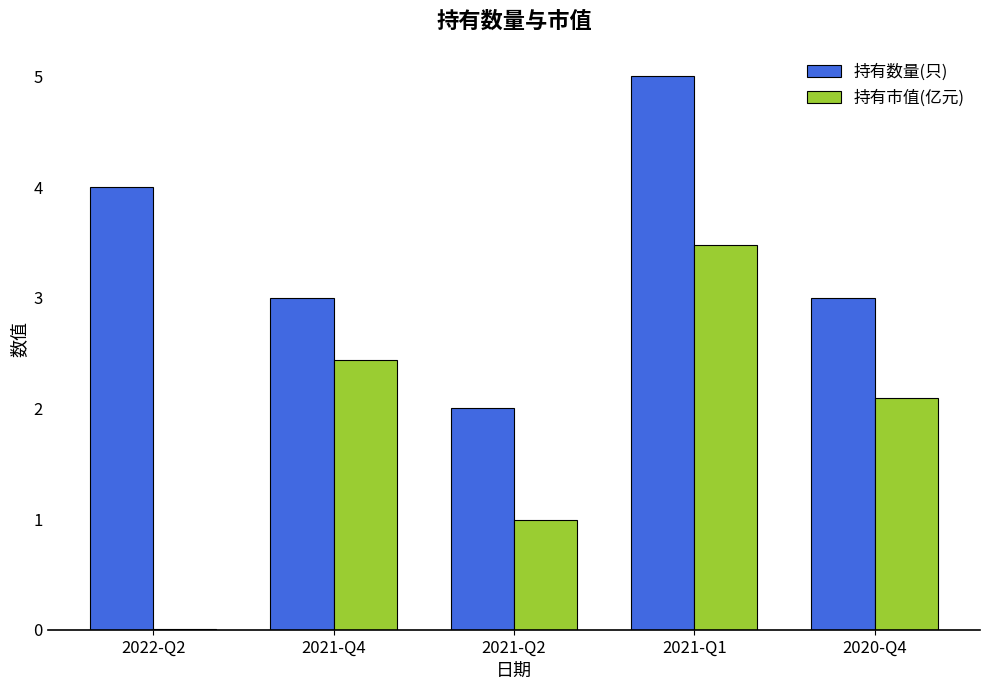

What is the sum of the 持有市值(亿元) values at 2020-Q4 and 2021-Q2?

3.1